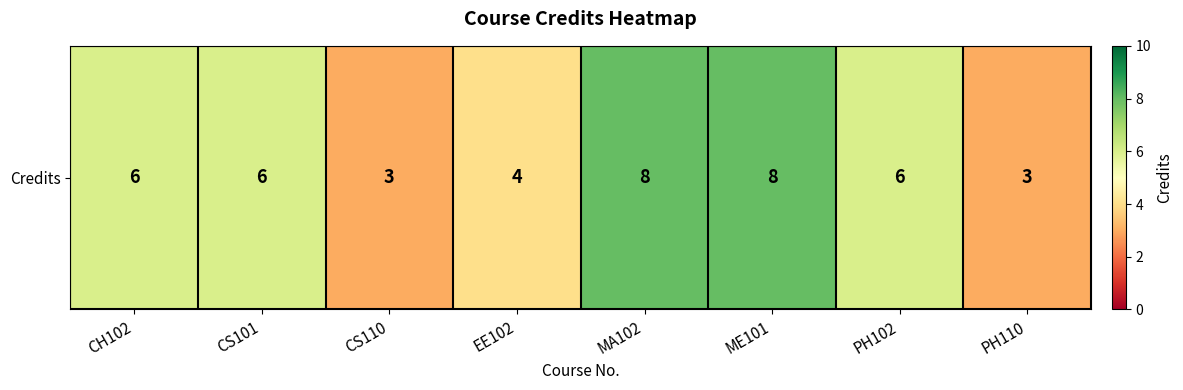

What is the change in value from EE102 to PH102?

+2